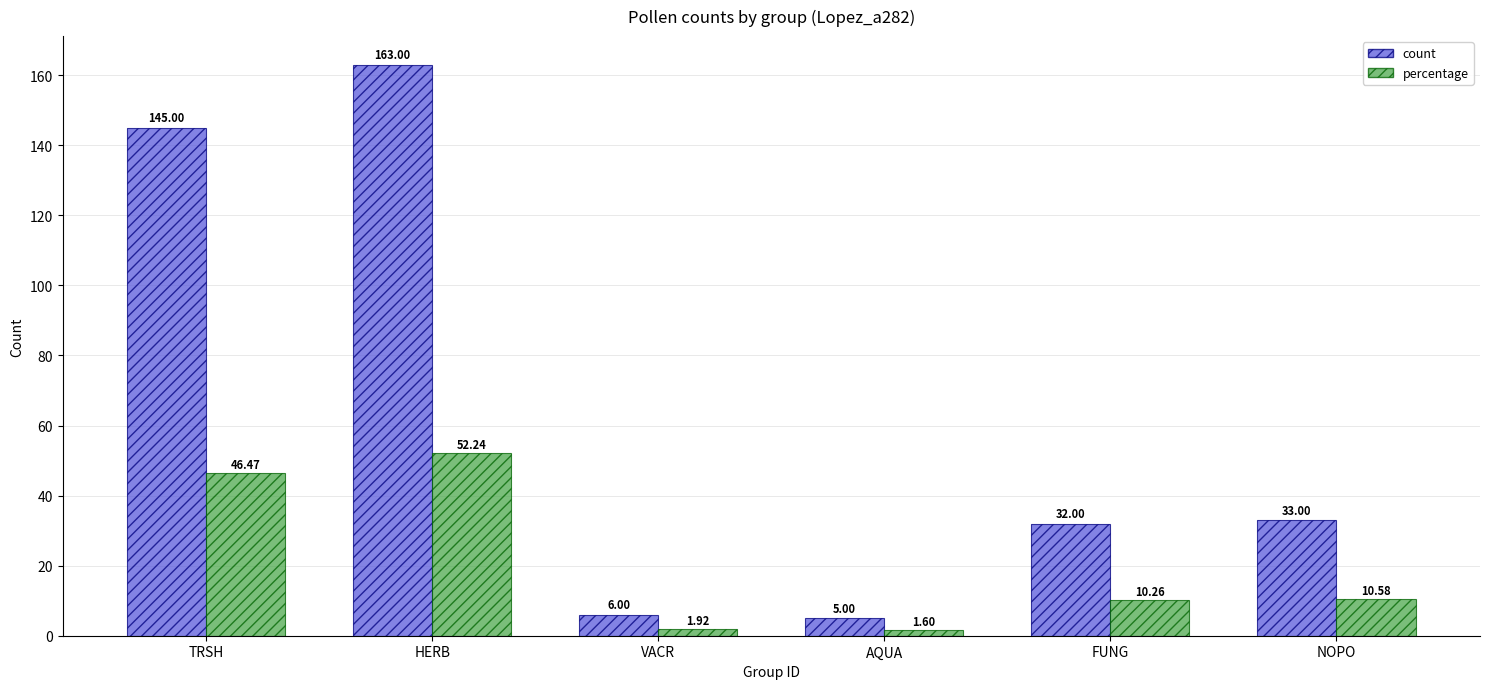

List the series in order of their overall mean, lowest first.

percentage, count